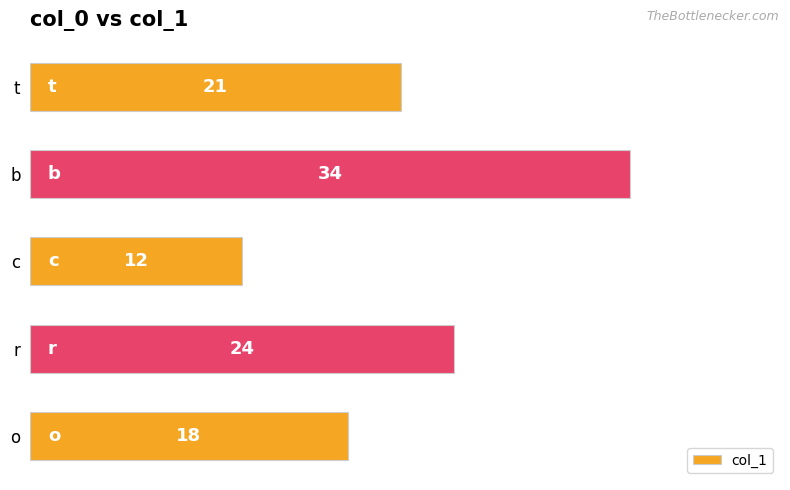

What is the smallest value displayed?

12